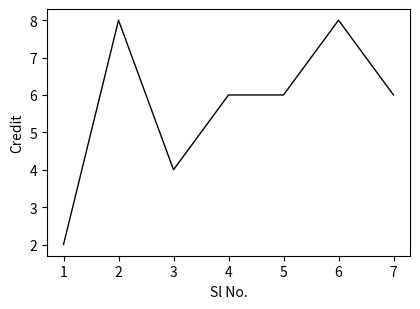

What is the ratio of the value at 5 to the value at 7?

1.0